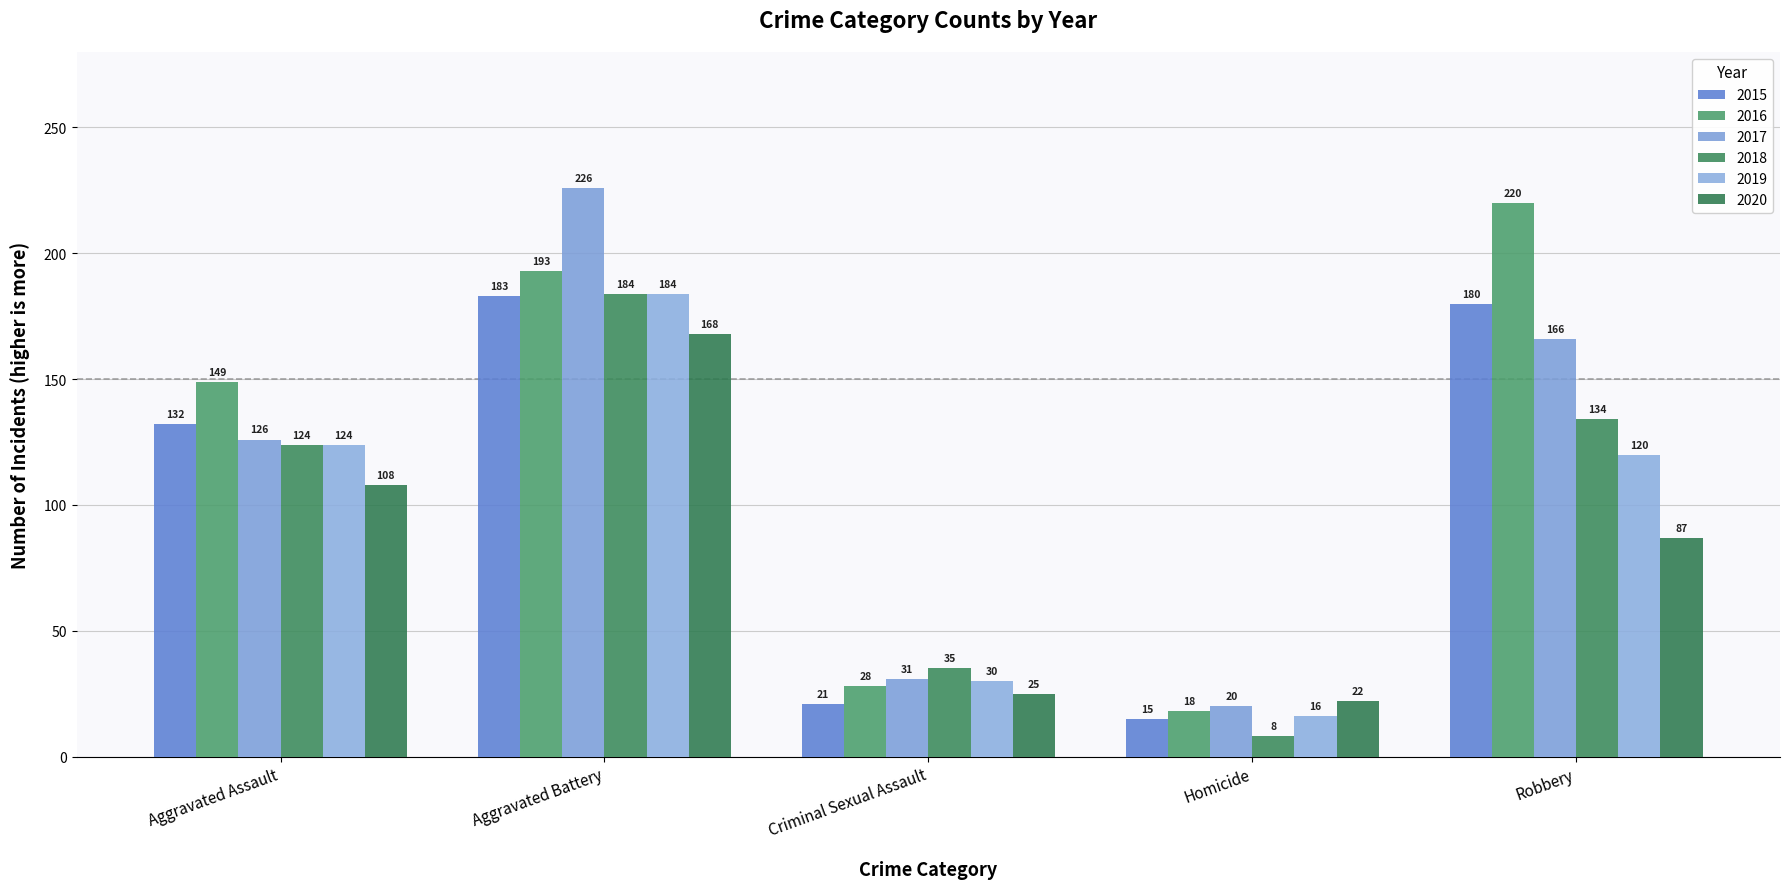

What is the maximum value for 2020?

168